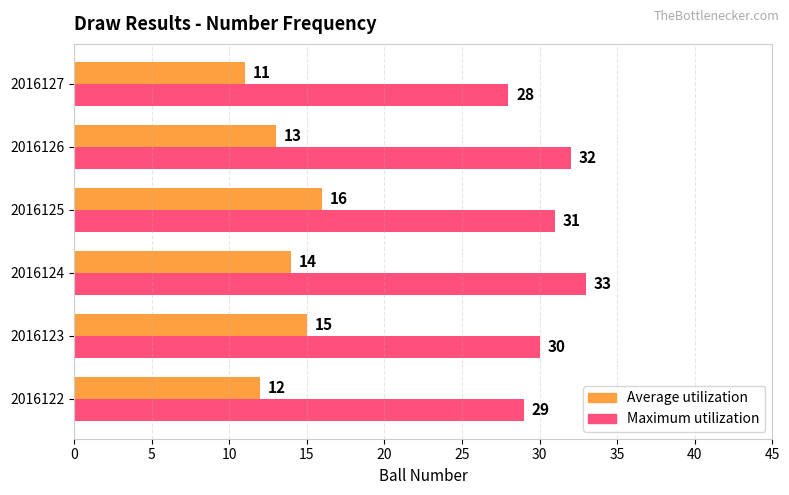

What is the average value of the Average utilization series?

14